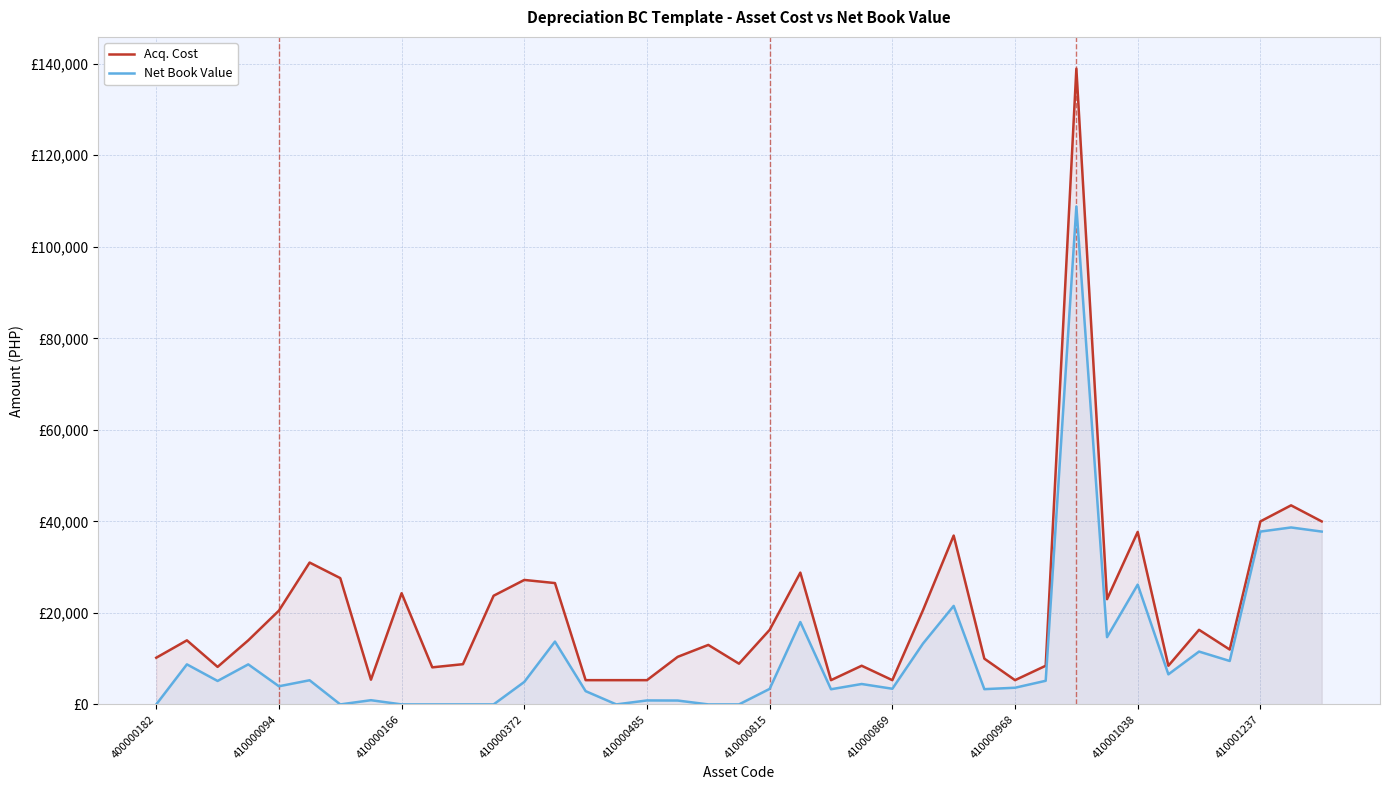

Does the chart display data point markers on the line(s)?

No